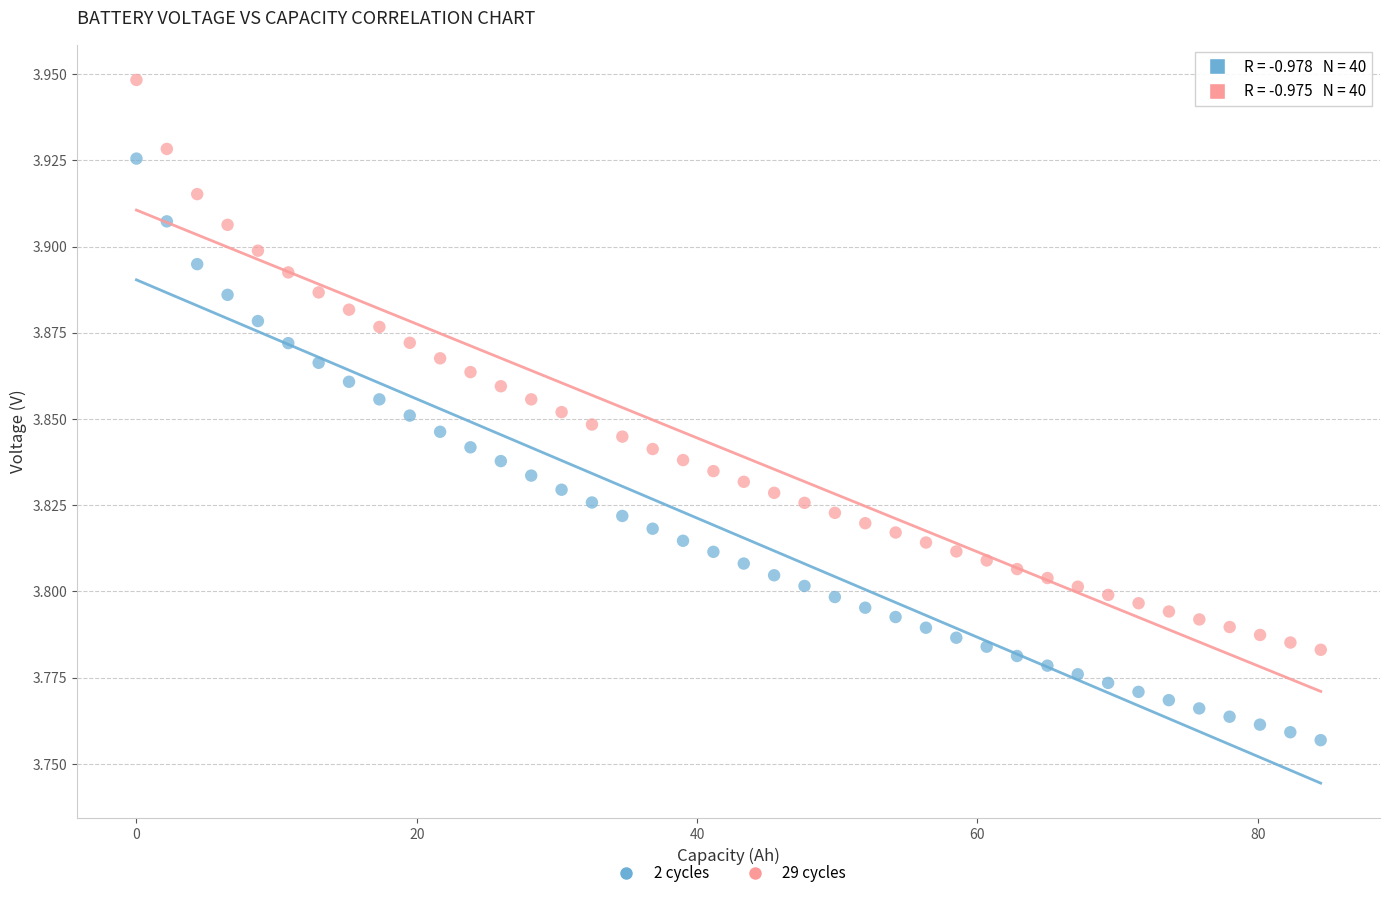

Which series reaches the minimum Y coordinate?

2 cycles